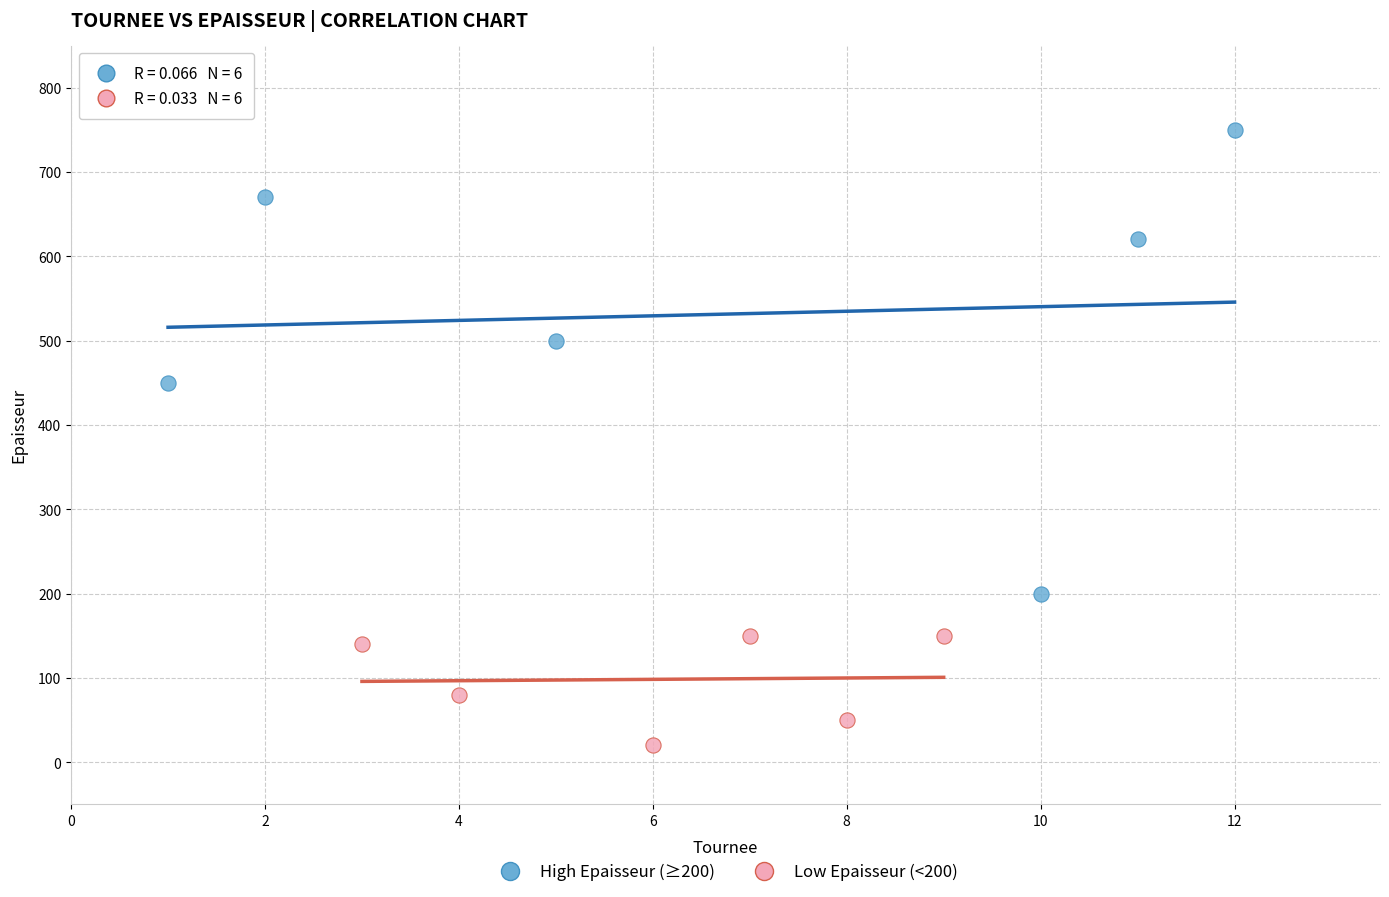

Which series has the largest Y range (max minus min)?

High Epaisseur (≥200)